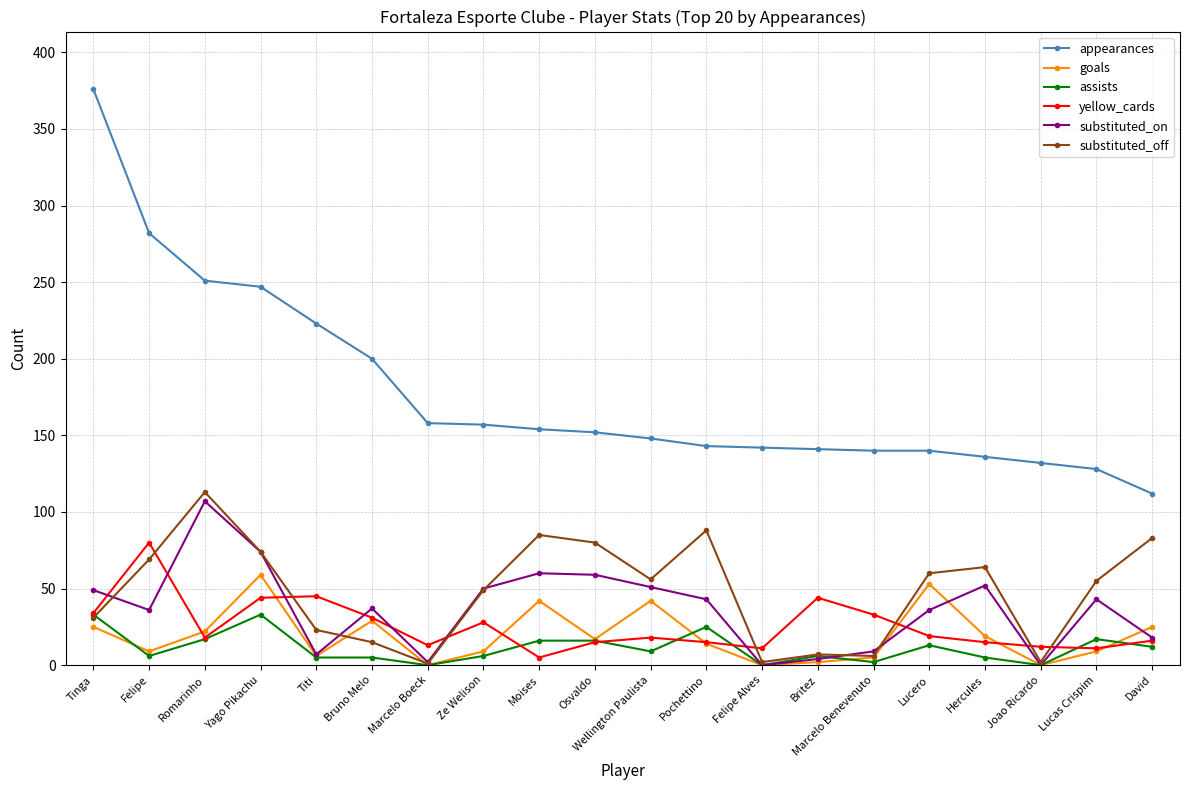

True or false: appearances and substituted_on intersect in this chart.

False